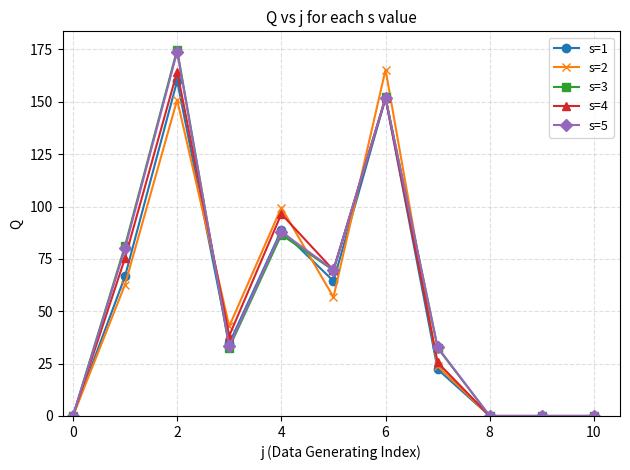

How many categories are shown in the chart?

11